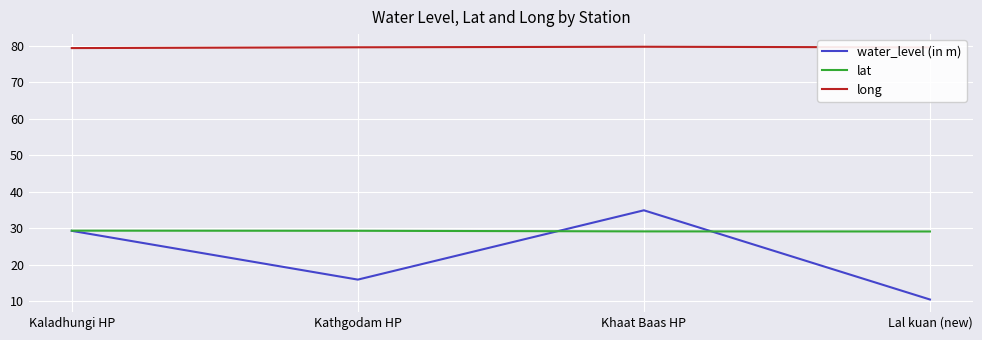

What value does the lat series have at Lal kuan (new)?

29.1